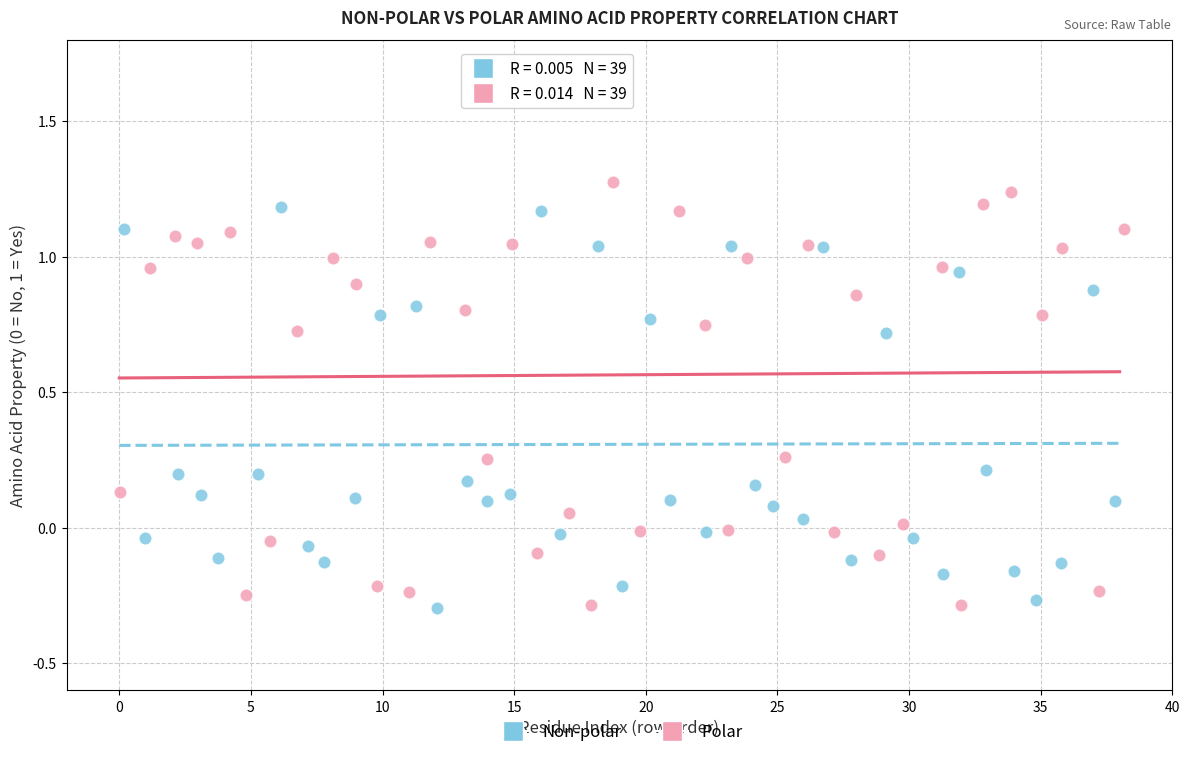

Which series has the largest Y range (max minus min)?

Polar